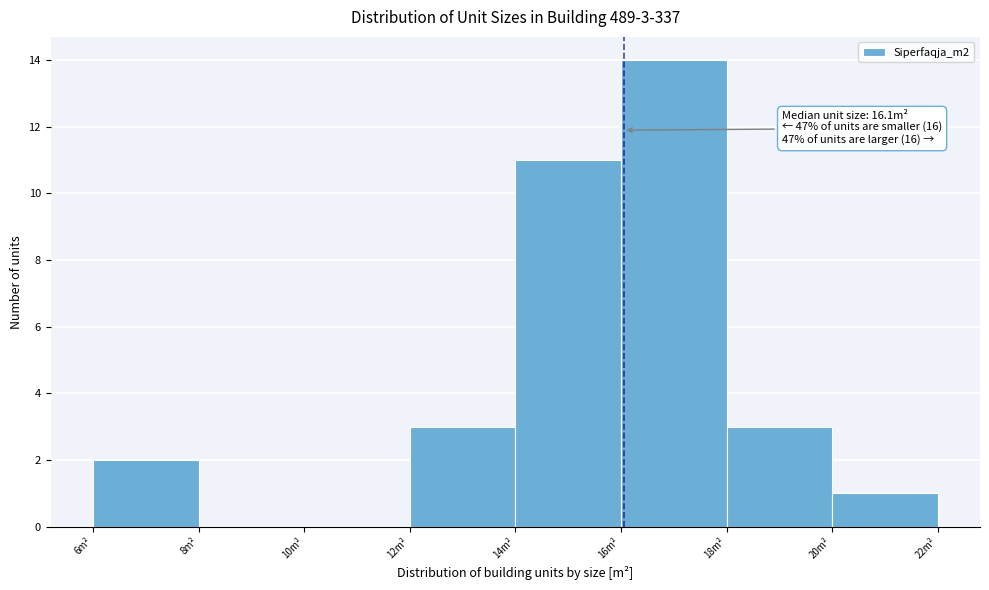

Over which range of the x-axis is the bar tallest?

16 to 18